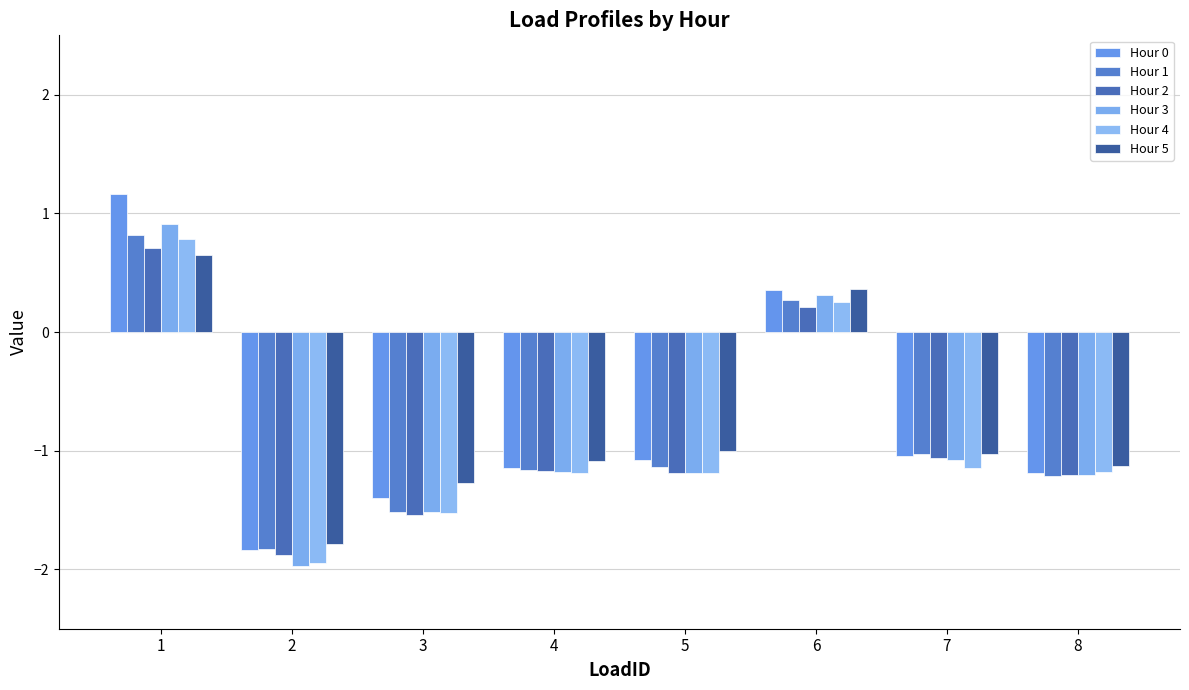

What is the average value of the Hour 2 series?

-0.9